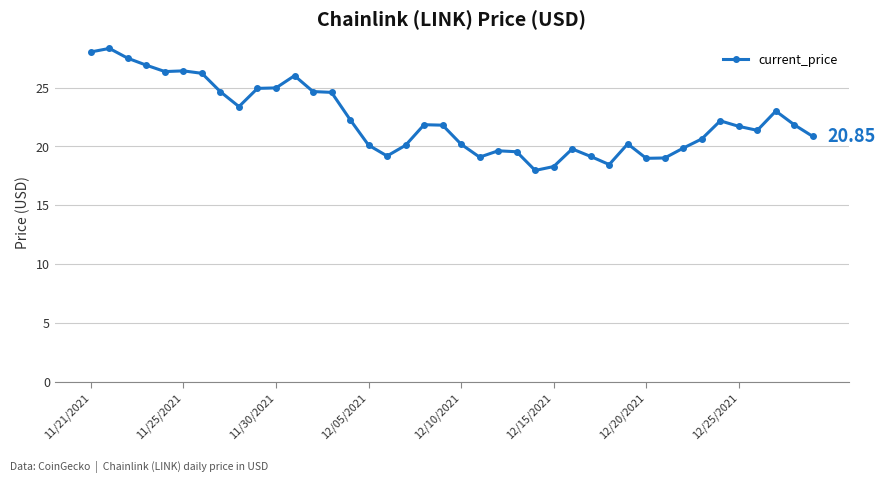

Count the number of categories in the chart.

40